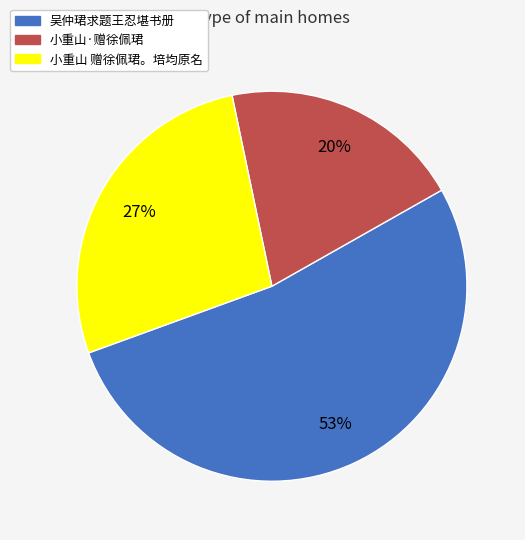

Does 小重山 赠徐佩珺。培均原名 represent more than half of the total?

No